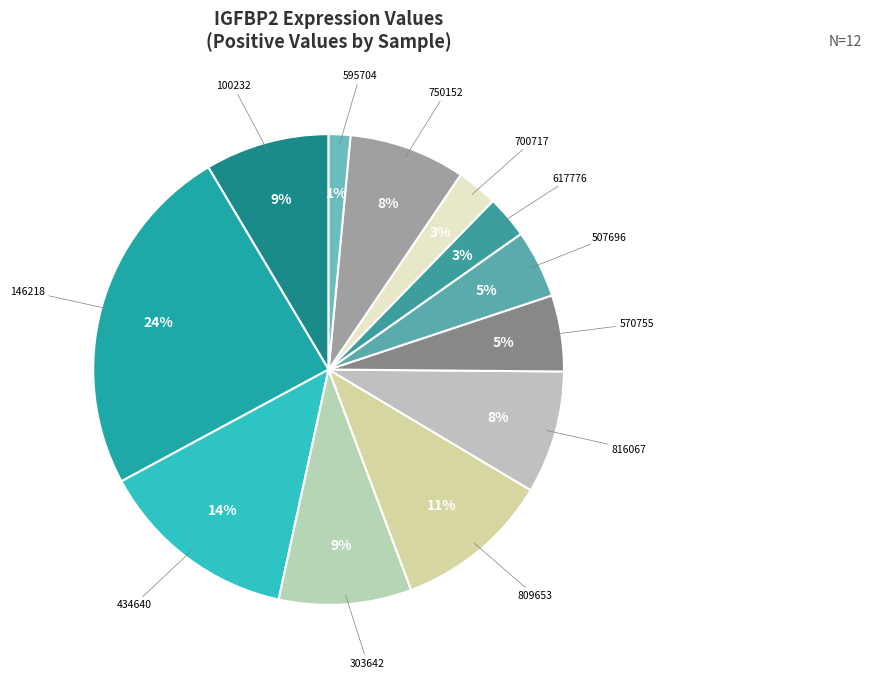

Count the number of slices in the pie.

12